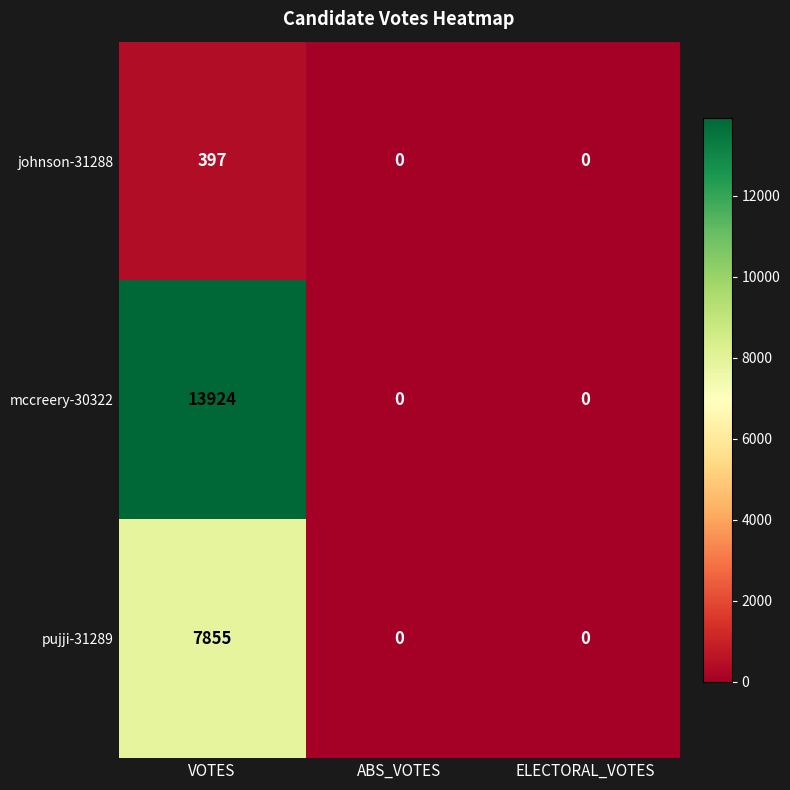

Is it true that johnson-31288 equals 573 at VOTES?

False